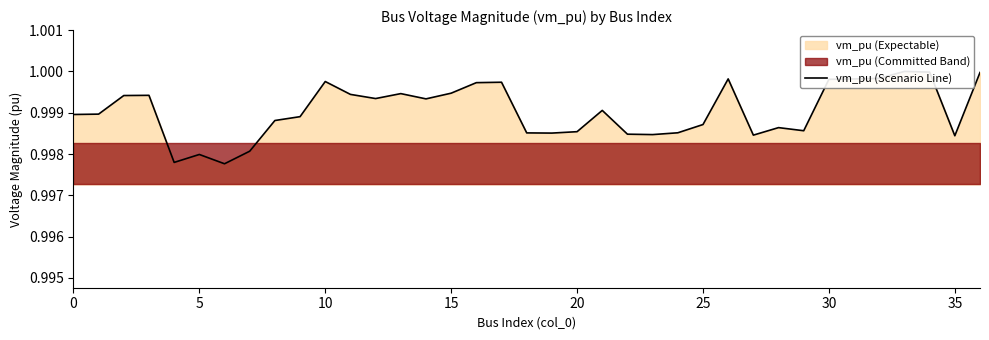

What is the label of the 28th point from the left?

27